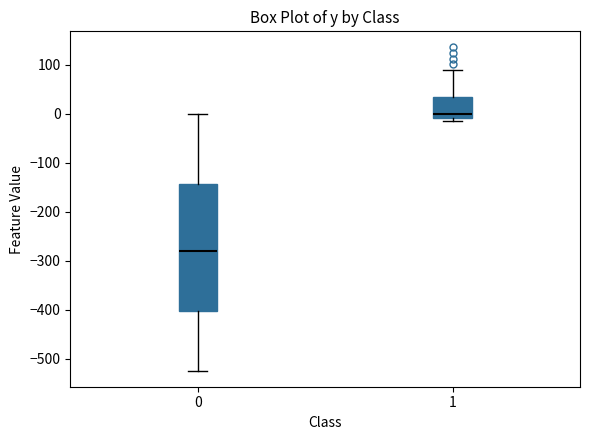

Which box has the highest median line?

1